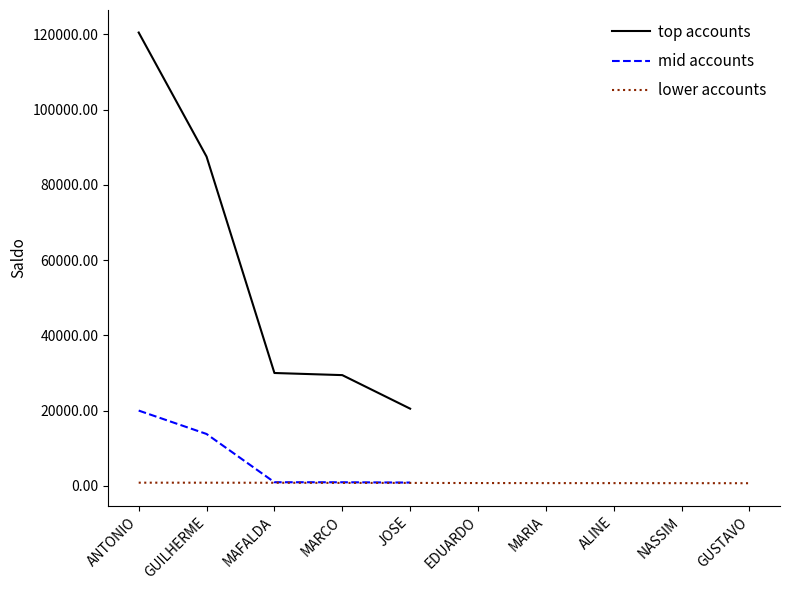

Reading left to right, extract all data points from this chart.

120474.1	87507.4	30012.7	29448.6	20534.4	20028.6	13809.9	988.1	979.9	900.2	870.7	864.9	844.9	803.9	803.8	772.8	760.2	751.0	746.0	725.9